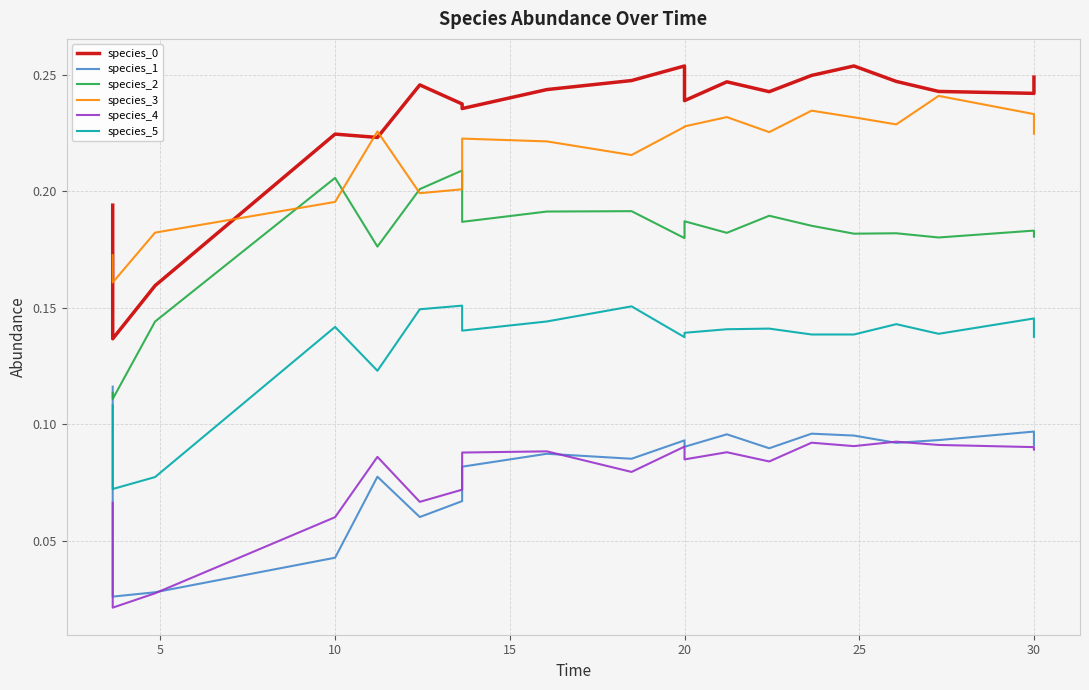

True or false: species_3 and species_2 cross at least once.

True